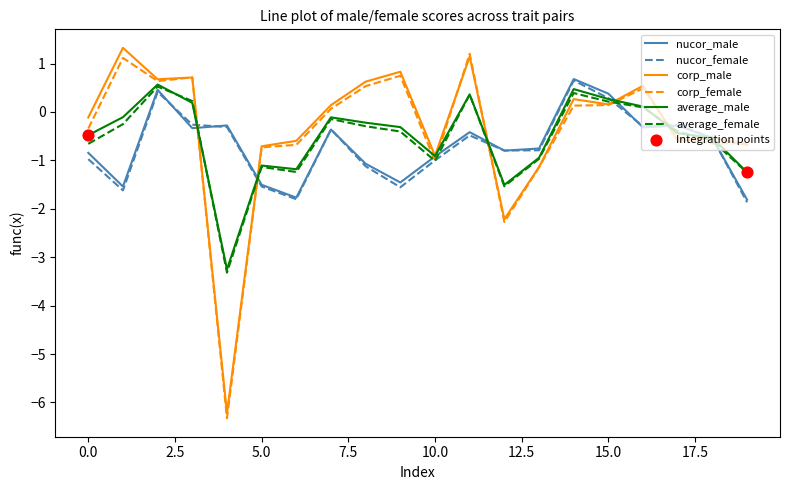

What is the minimum value for corp_male?

-6.2